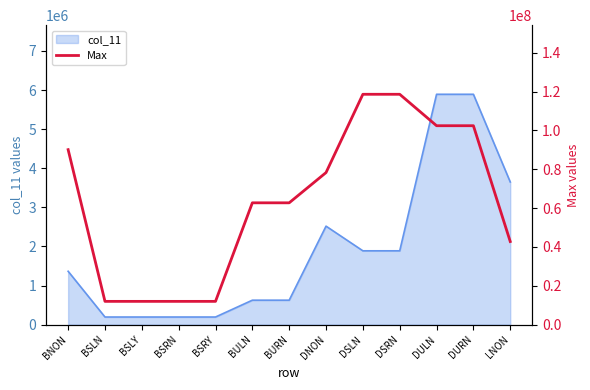

Is it true that col_11 equals 195803 at BSRY?

True